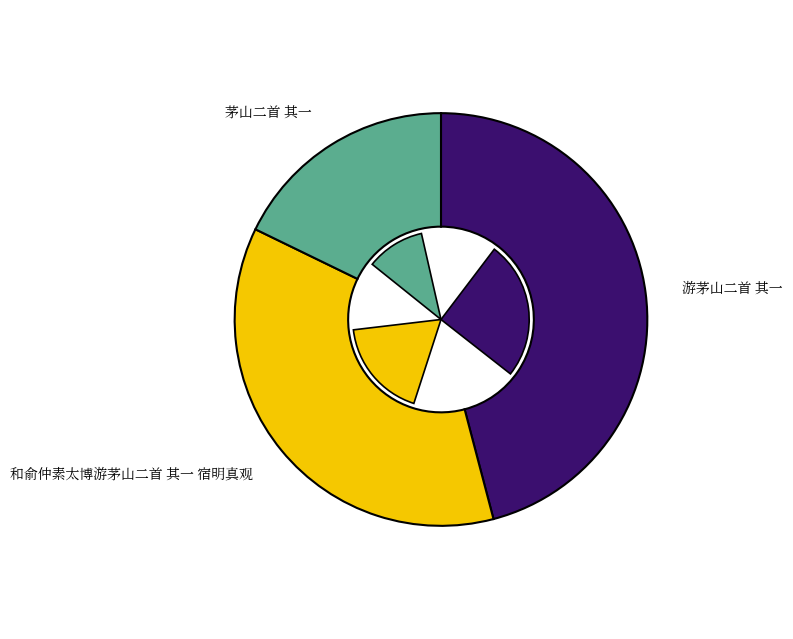

What is the smallest slice in the pie chart?

茅山二首 其一